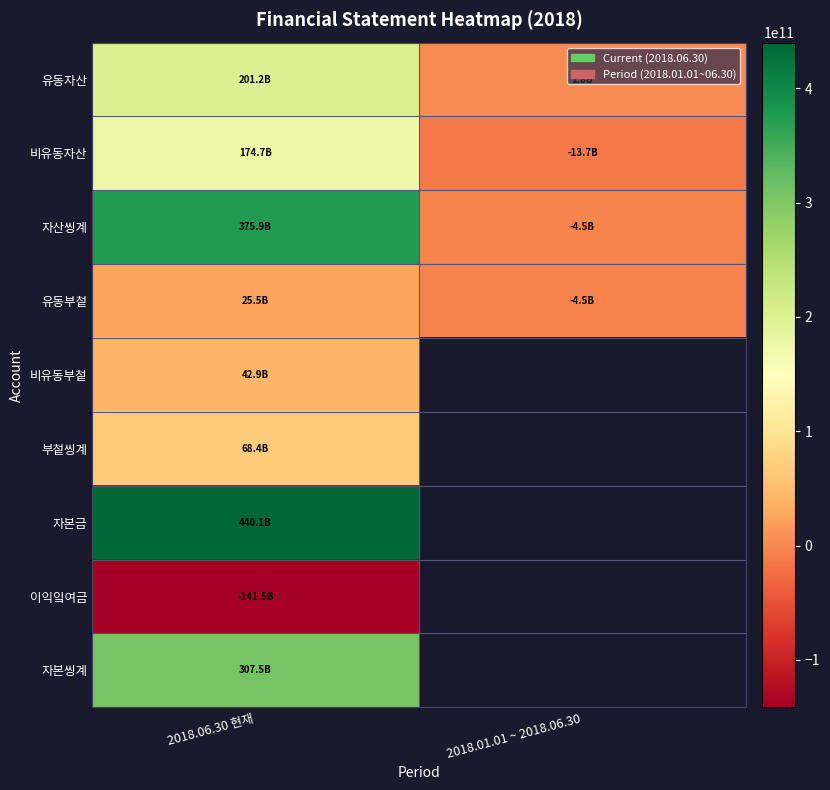

What is the spread (max minus min) of values at 2018.06.30 현재?

581648463291.0